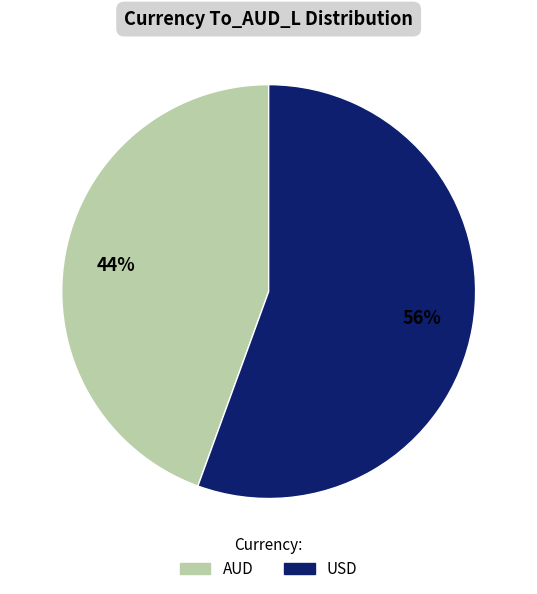

Which category accounts for the majority?

USD